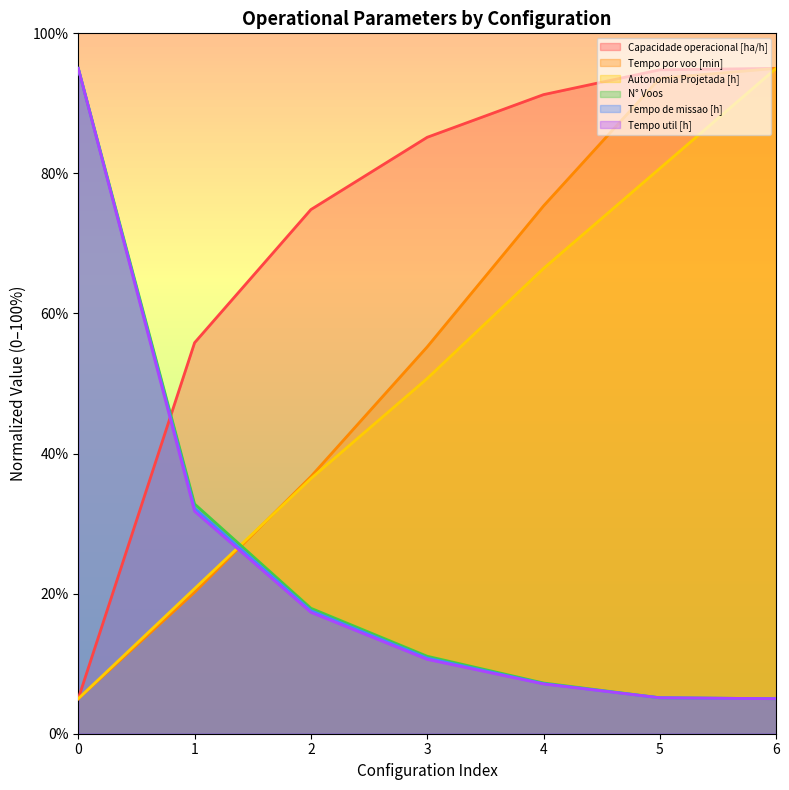

What is the difference between the Tempo util [h] values at 3 and 0?

84.4